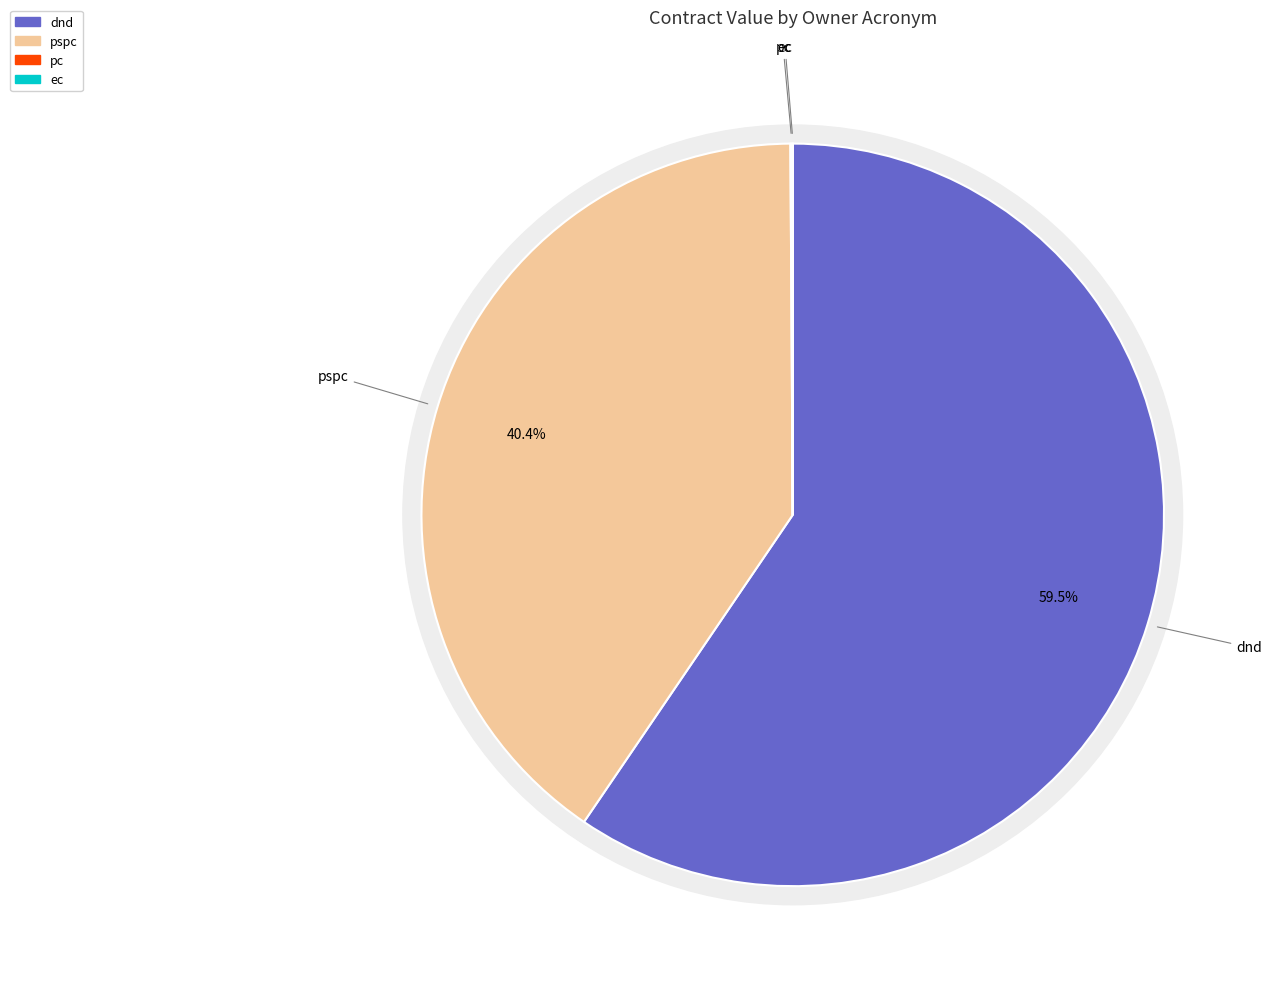

How many slices are in this pie chart?

4